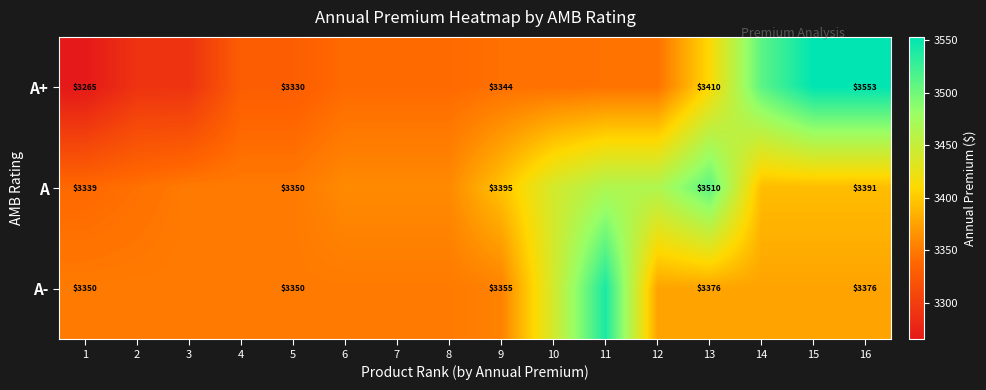

What is the sum of all A+ values?

53929.0